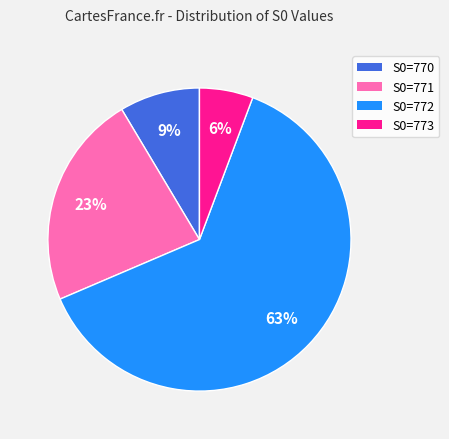

To the nearest percent, what is the average slice percentage?

25%